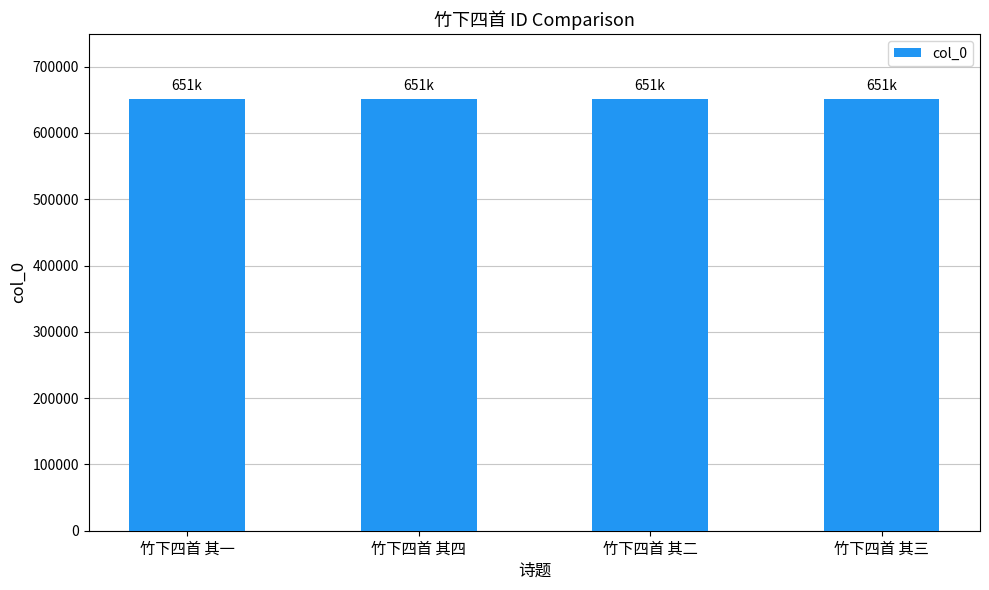

What is the label of the 1st bar from the left?

竹下四首 其一